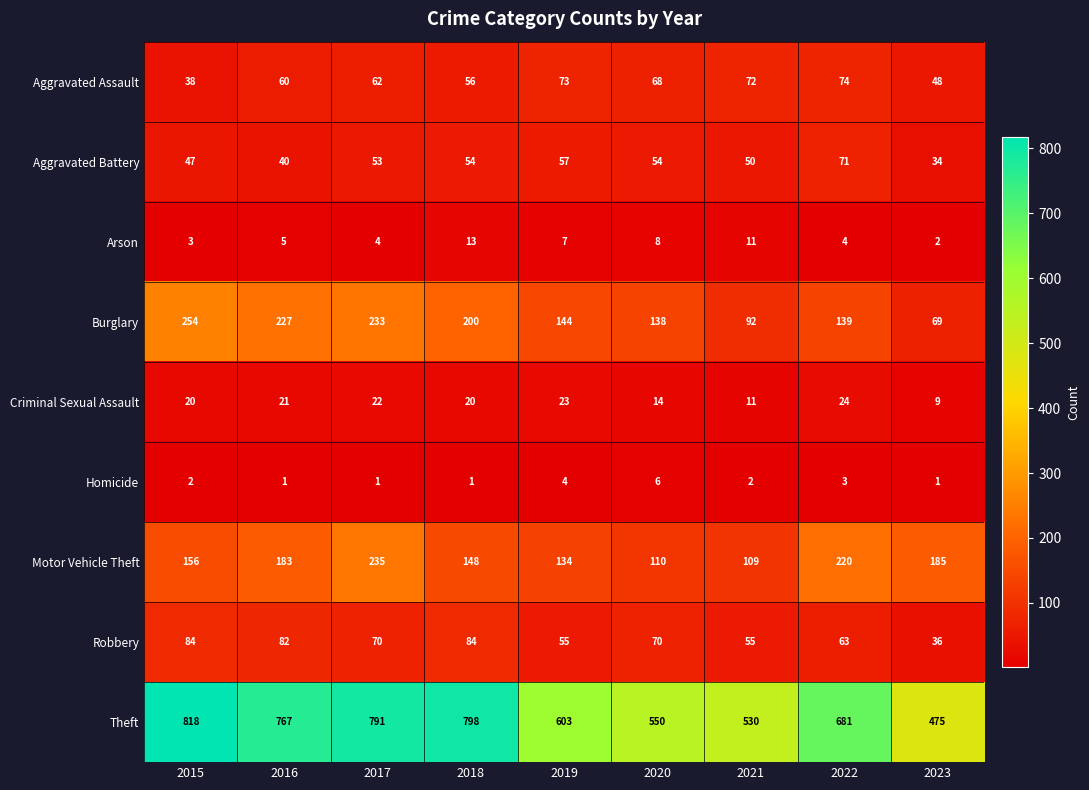

What is the average value of the Motor Vehicle Theft series?

164